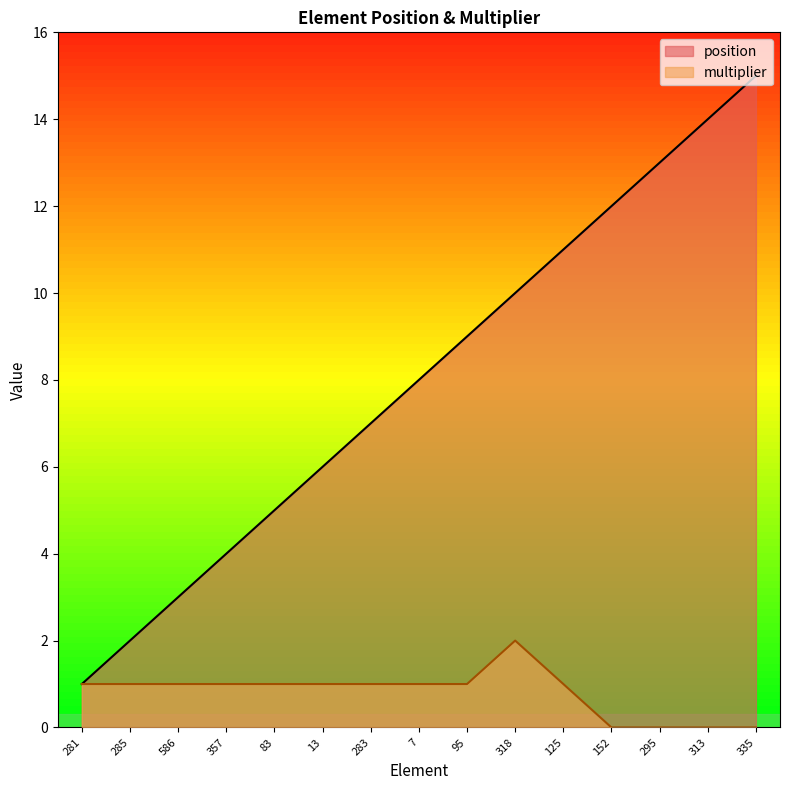

Where is multiplier nearest to the value 1?

281